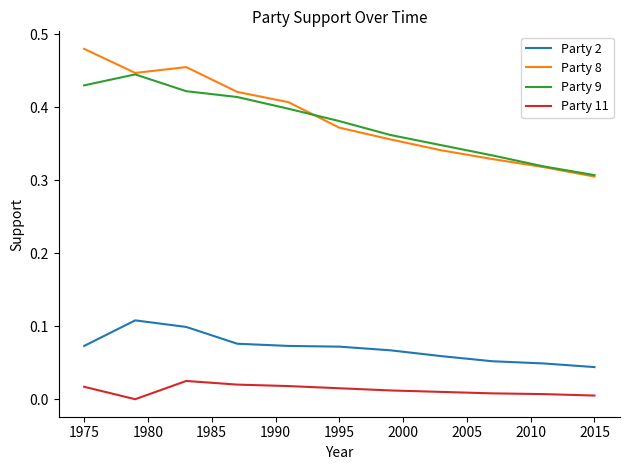

True or false: Party 11 and Party 2 intersect in this chart.

False